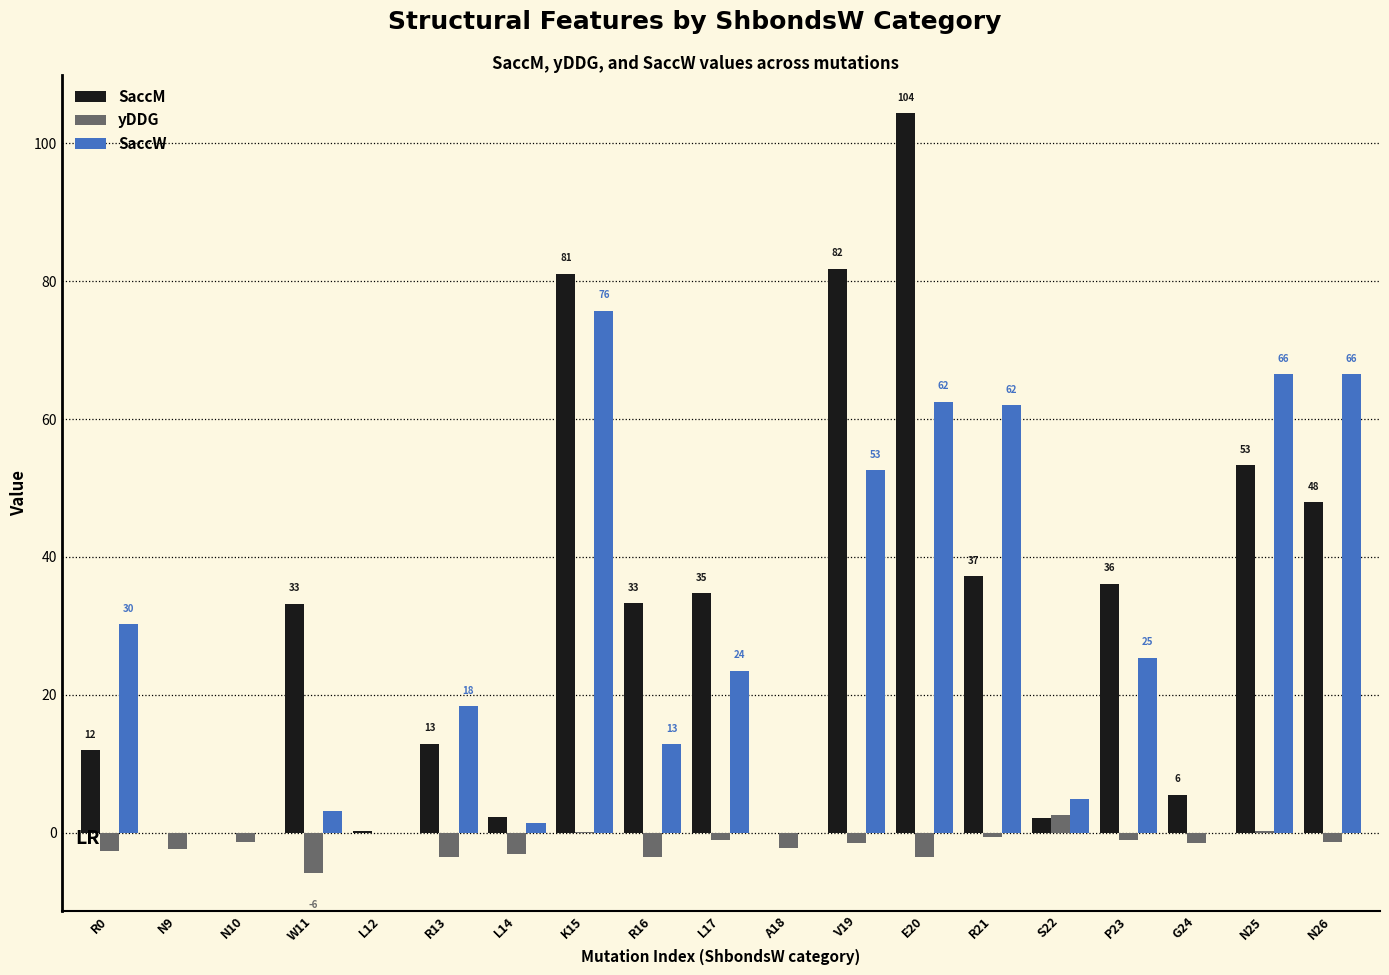

Is it true that SaccW equals 1.2 at S22?

False